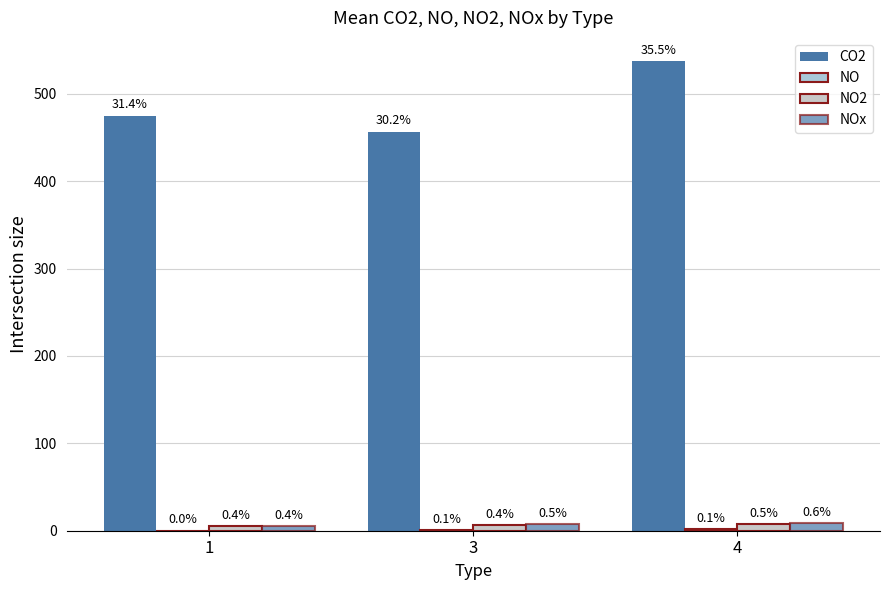

The NO2 series shows 2.6 at 1. True or false?

False